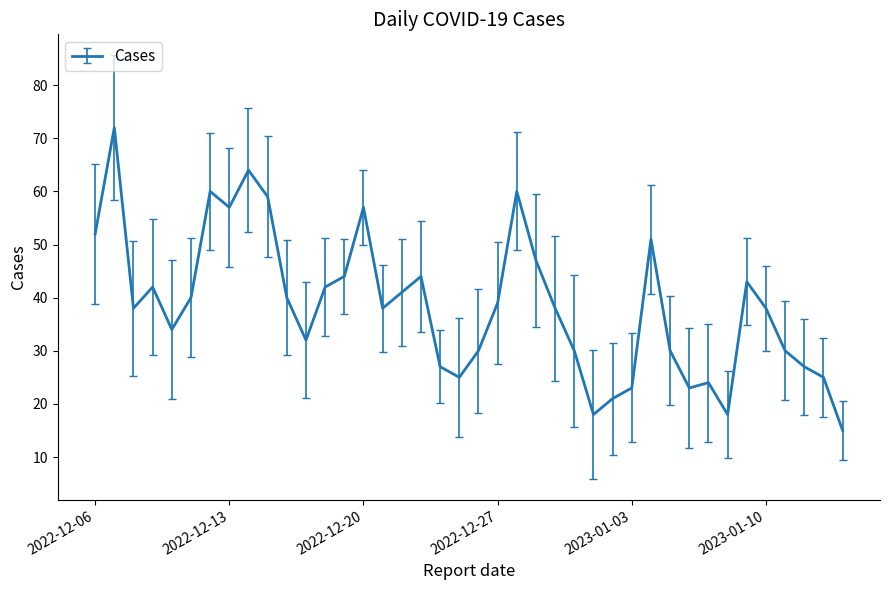

What is the smallest value displayed?

15